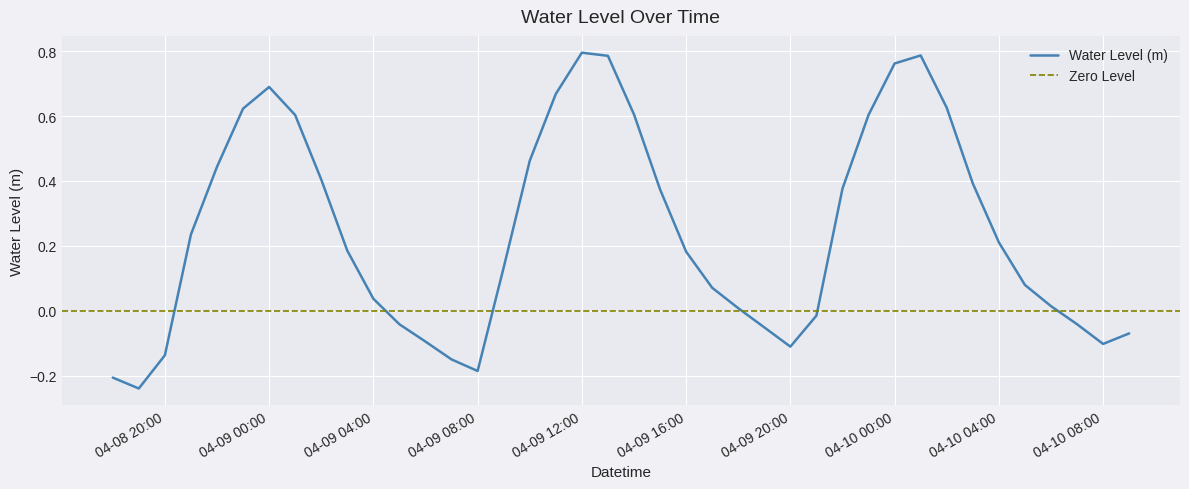

At which category does the data reach its first local valley?

2024-04-08 19:00:00